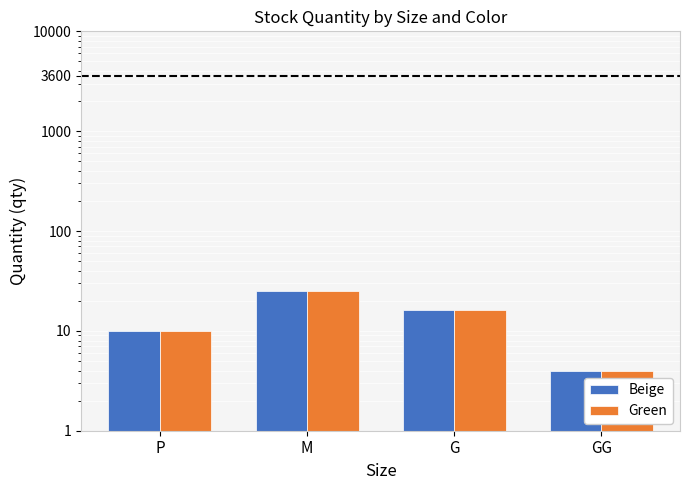

True or false: Beige has a value of 7 at G.

False